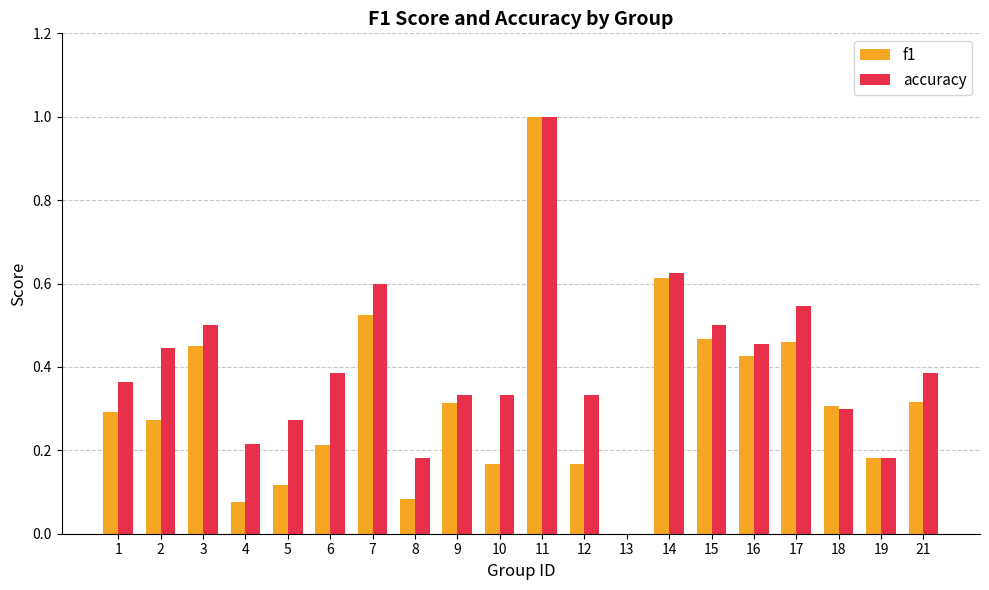

How many groups of bars are there?

20